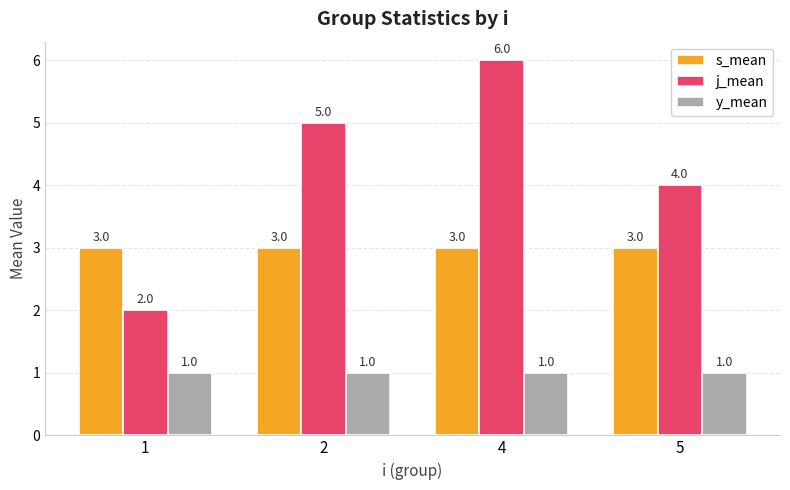

At 5, list the series in order from smallest to largest.

y_mean, s_mean, j_mean